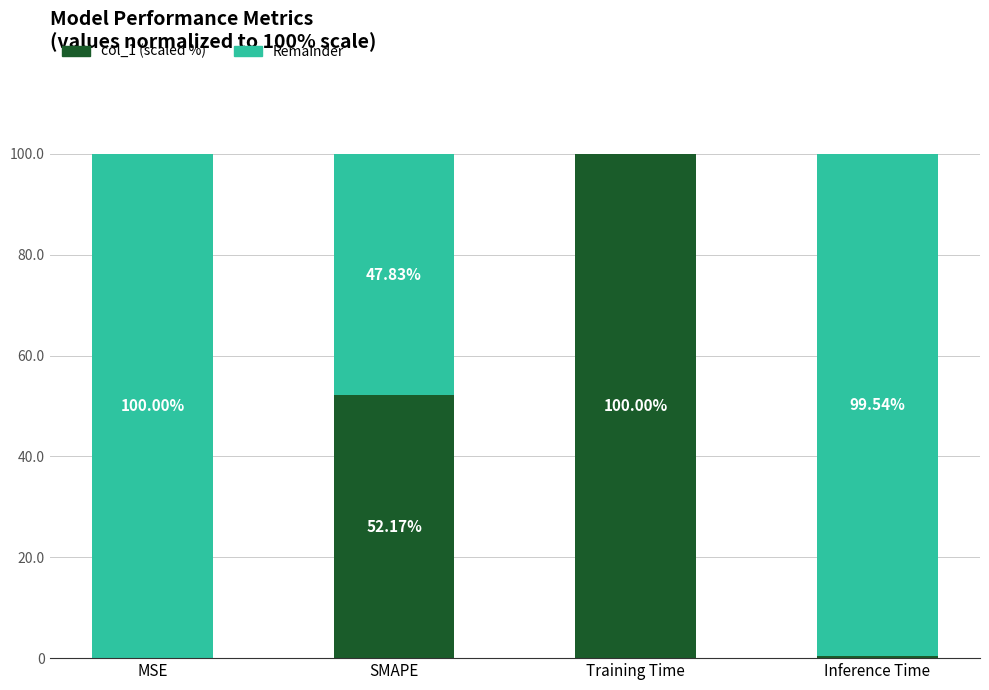

What is the total value across all series at Inference Time?

100.0